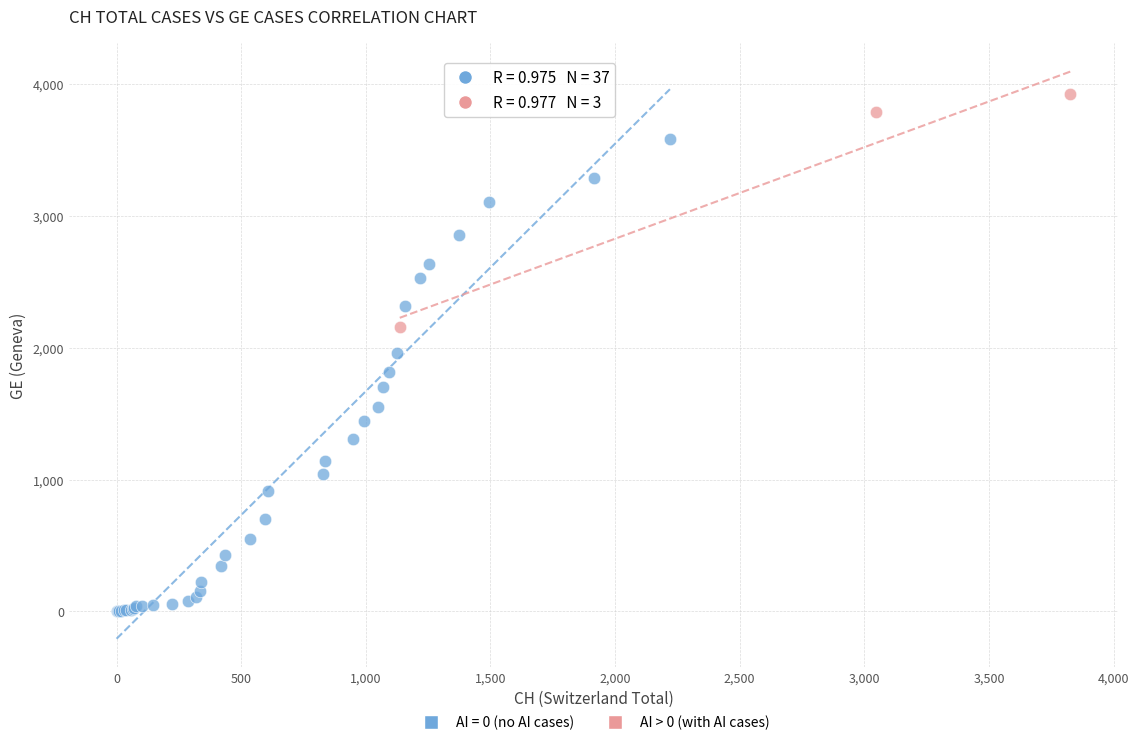

Which series contains the highest Y value?

AI > 0 (with AI cases)